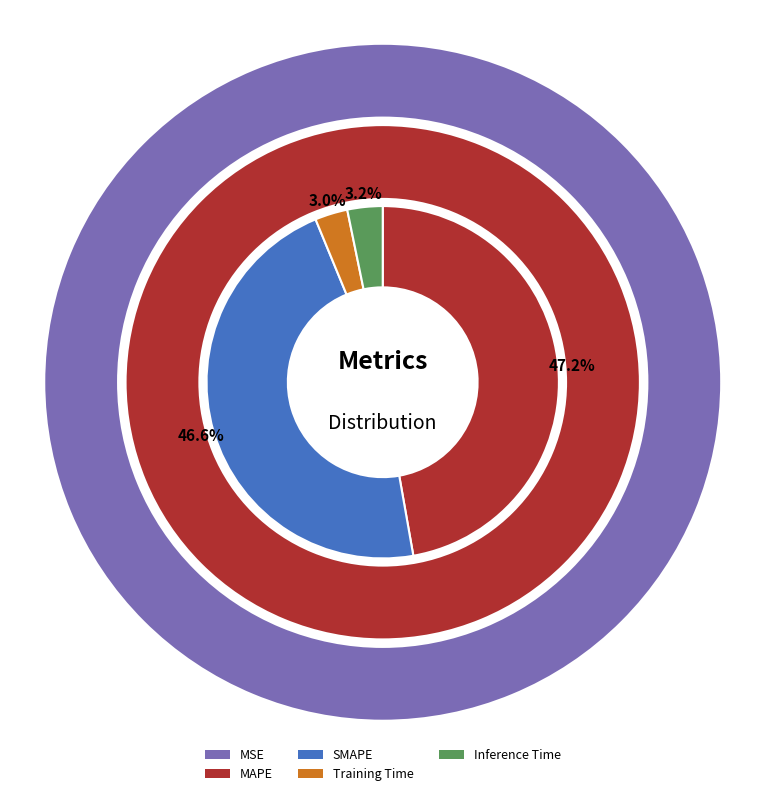

To the nearest percent, what is the combined percentage of Training Time and MAPE?

50%